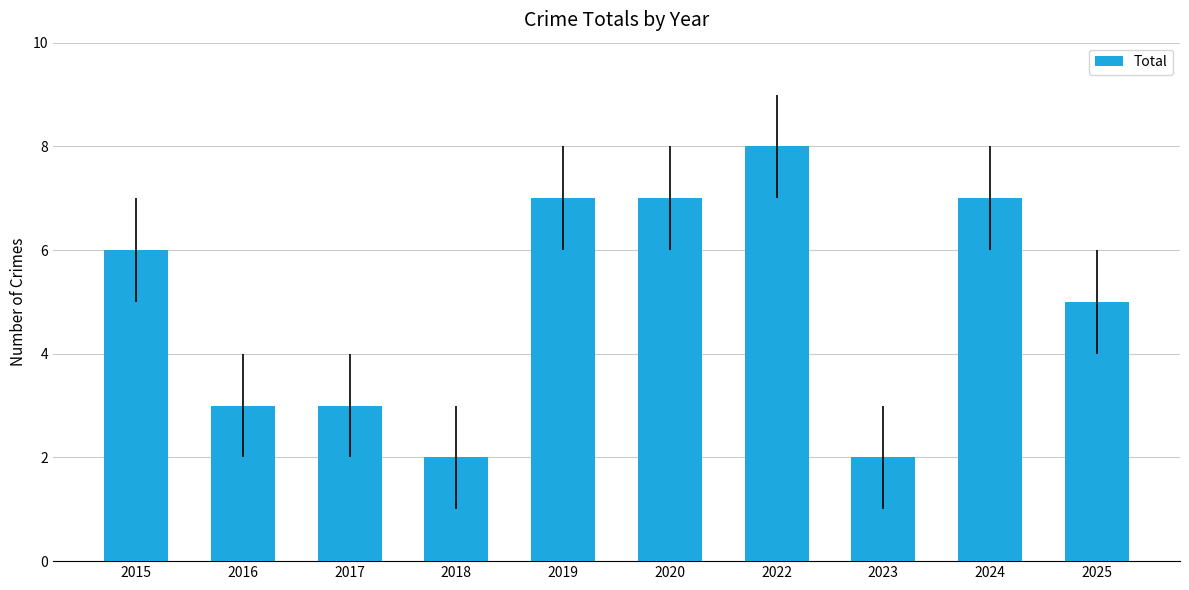

How many distinct data groups are displayed?

1